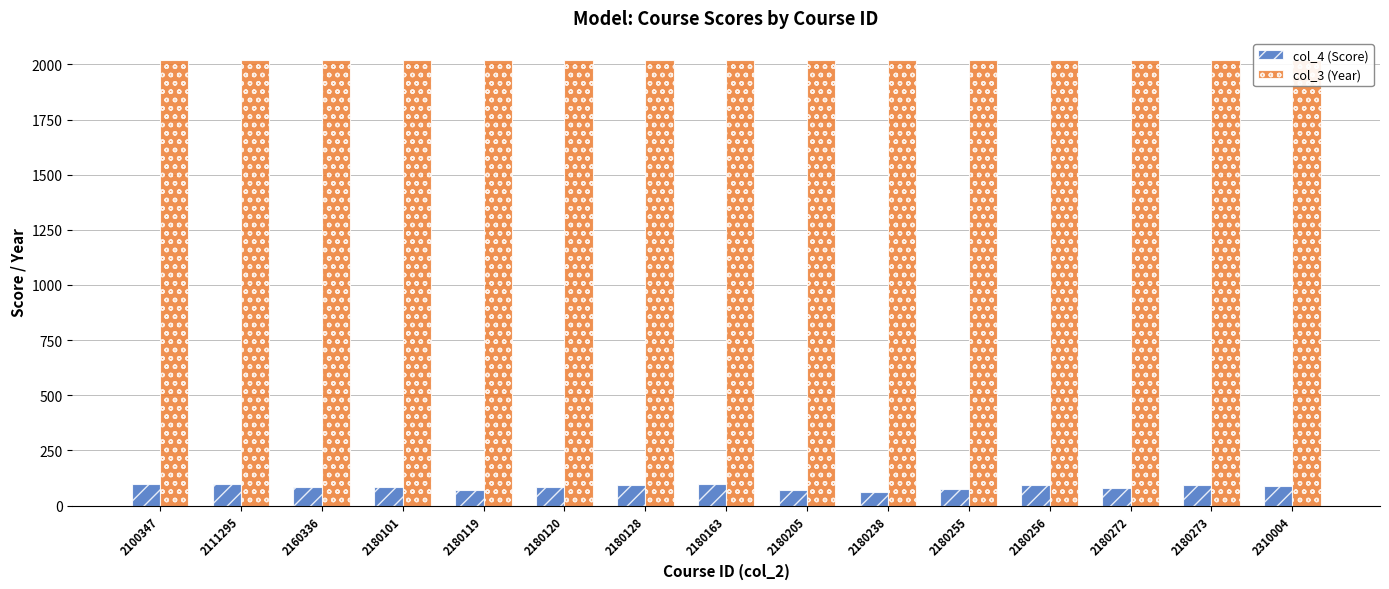

List the series in order of their overall mean, highest first.

col_3 (Year), col_4 (Score)